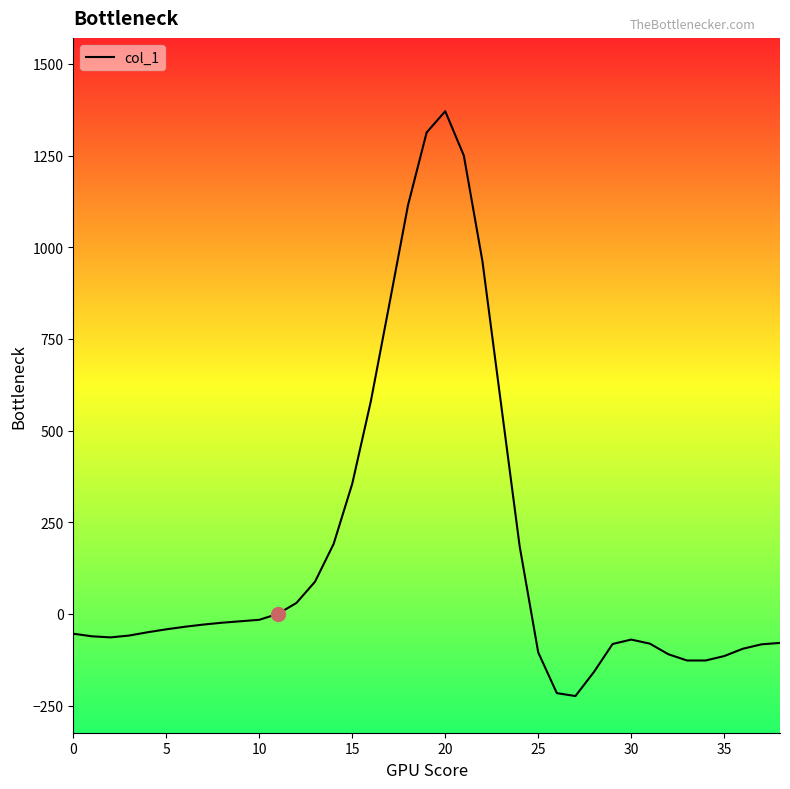

What is the difference between the maximum and minimum values?

1595